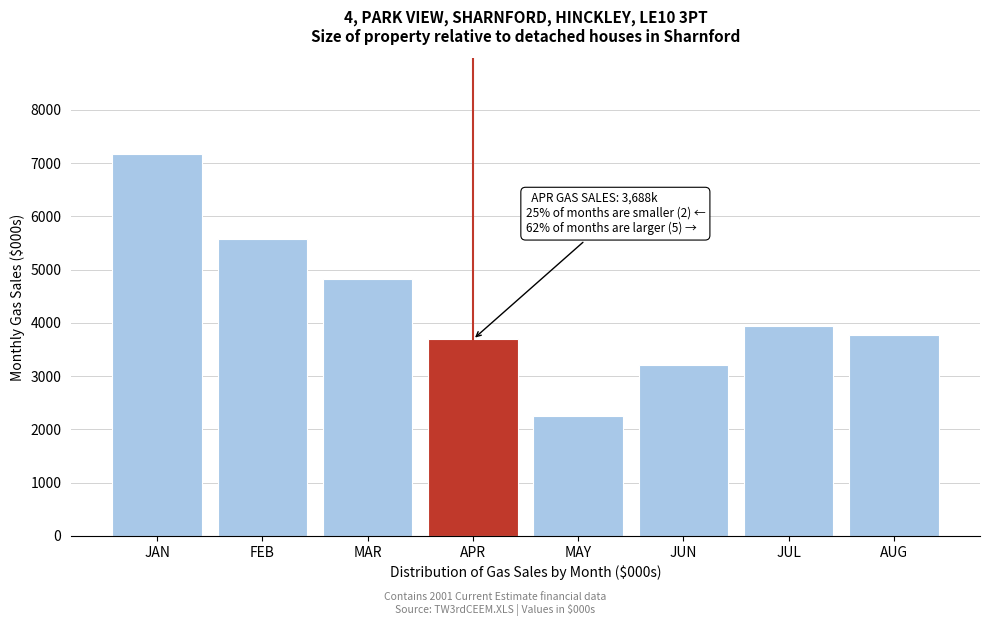

Reading right to left, what are all the values shown in this chart?

3777	3949	3206	2258	3688	4818	5582	7173